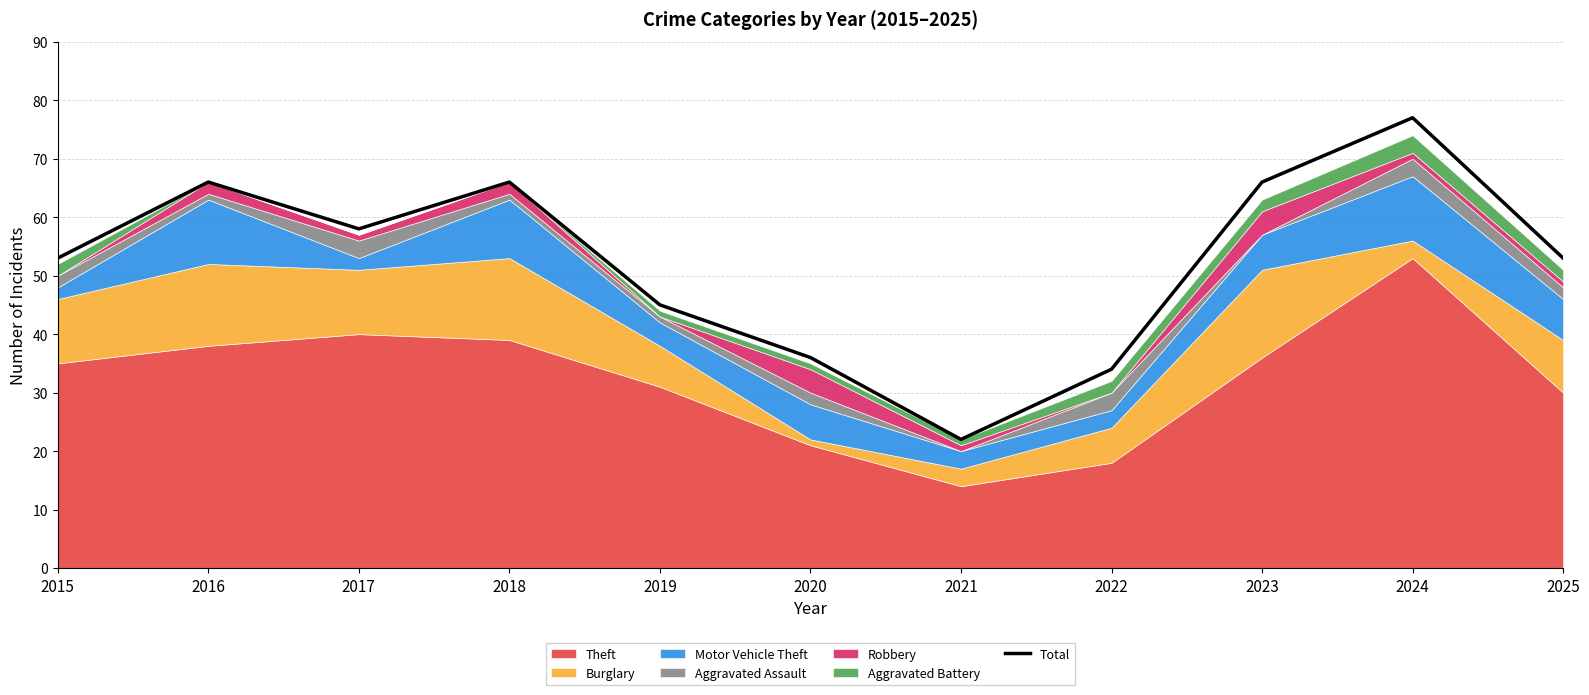

What is the maximum value shown in the chart?

77